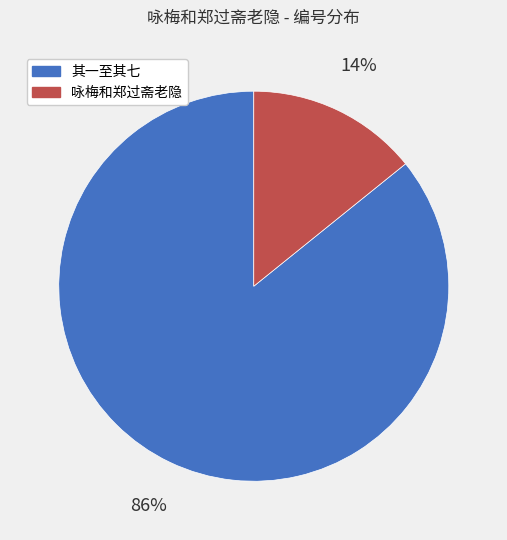

Does any single category account for the majority?

Yes